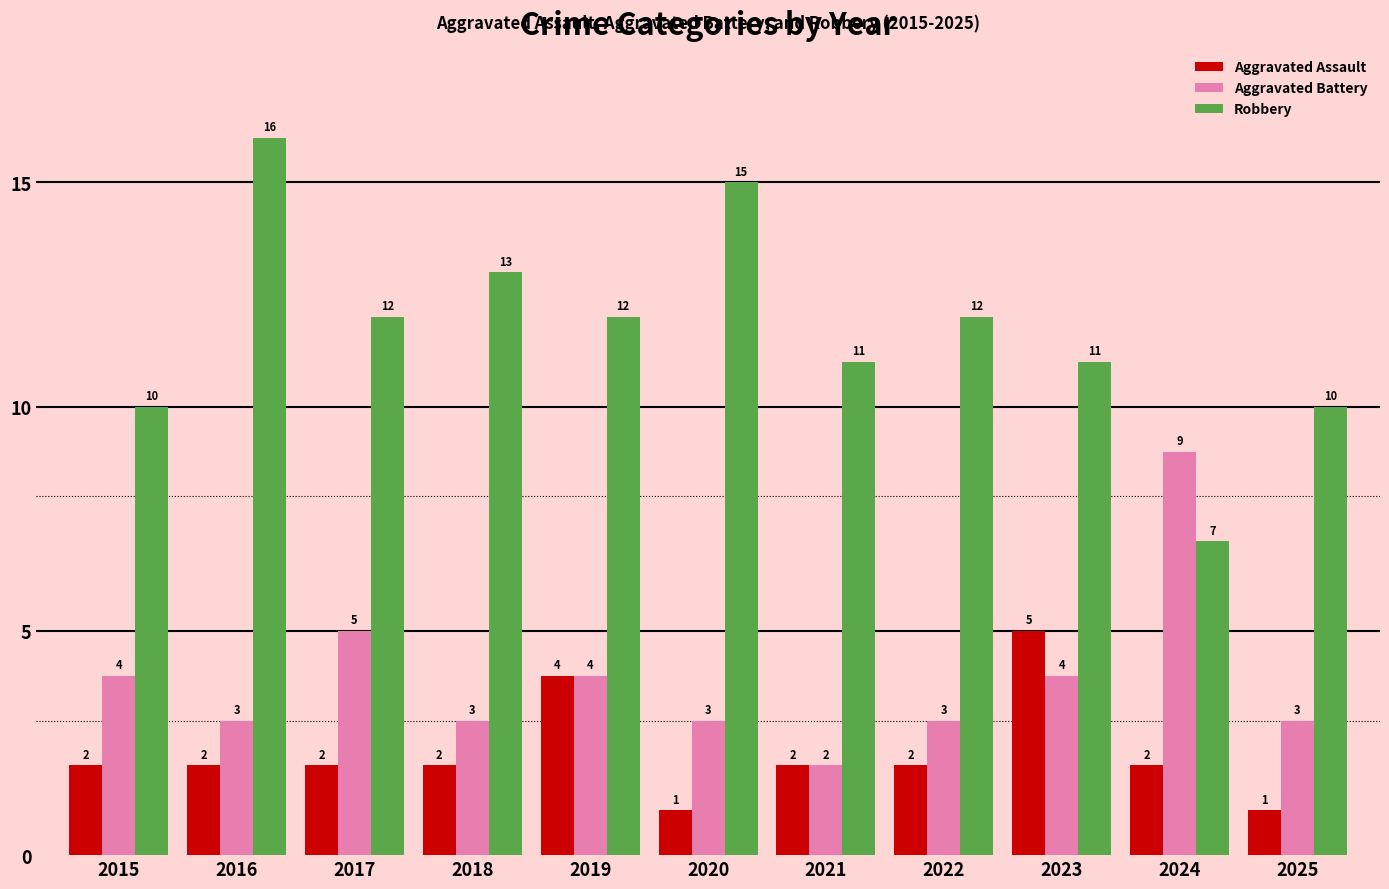

Reading left to right, transcribe all the data shown in this chart.

Aggravated Assault: 2	2	2	2	4	1	2	2	5	2	1
Aggravated Battery: 4	3	5	3	4	3	2	3	4	9	3
Robbery: 10	16	12	13	12	15	11	12	11	7	10